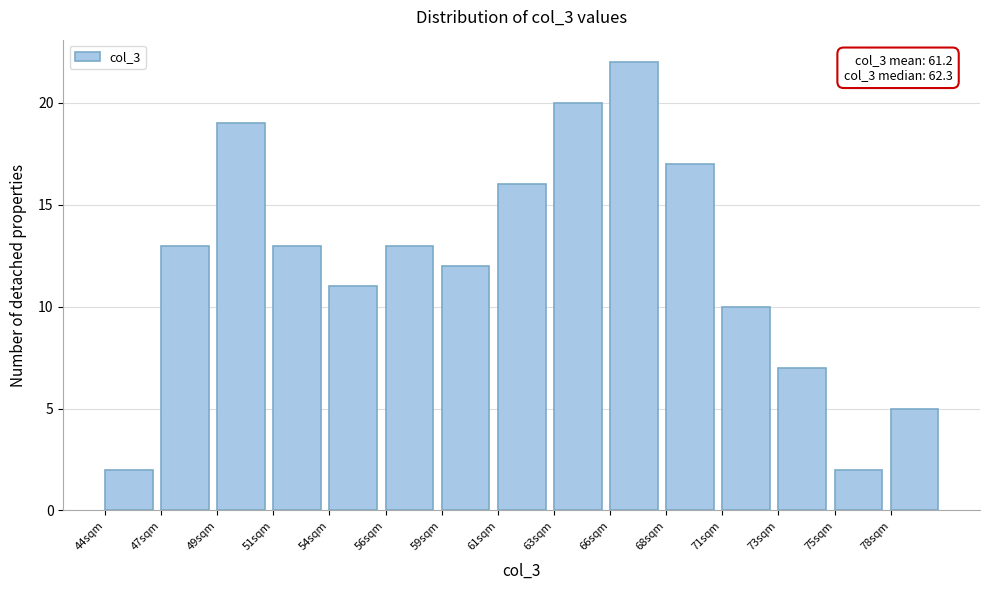

Reading left to right, what are all the values shown in this chart?

2	13	19	13	11	13	12	16	20	22	17	10	7	2	5